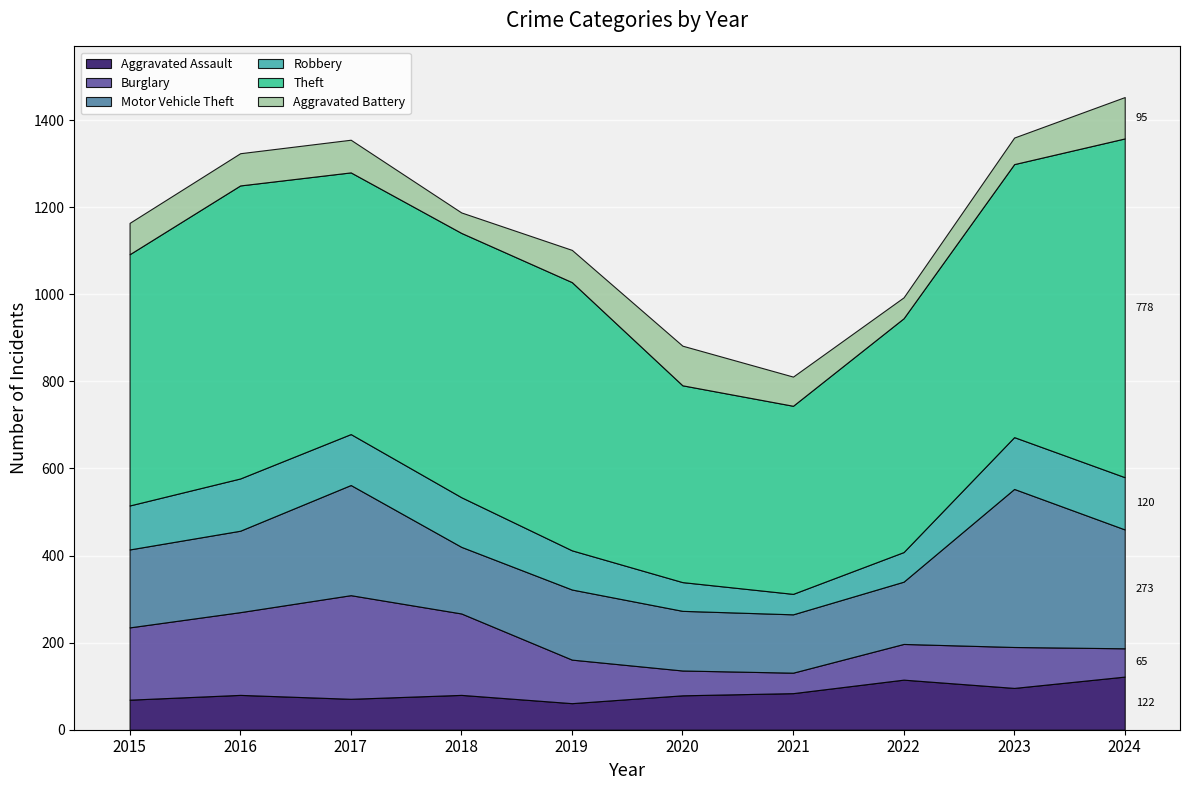

What value does the Robbery series have at 2022, to the nearest 5?

70